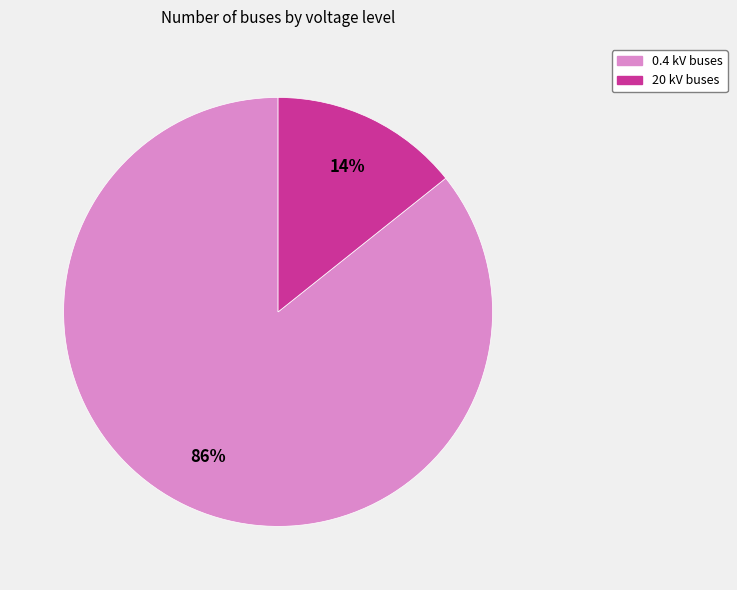

To the nearest percent, what portion does 20 kV buses represent?

14%